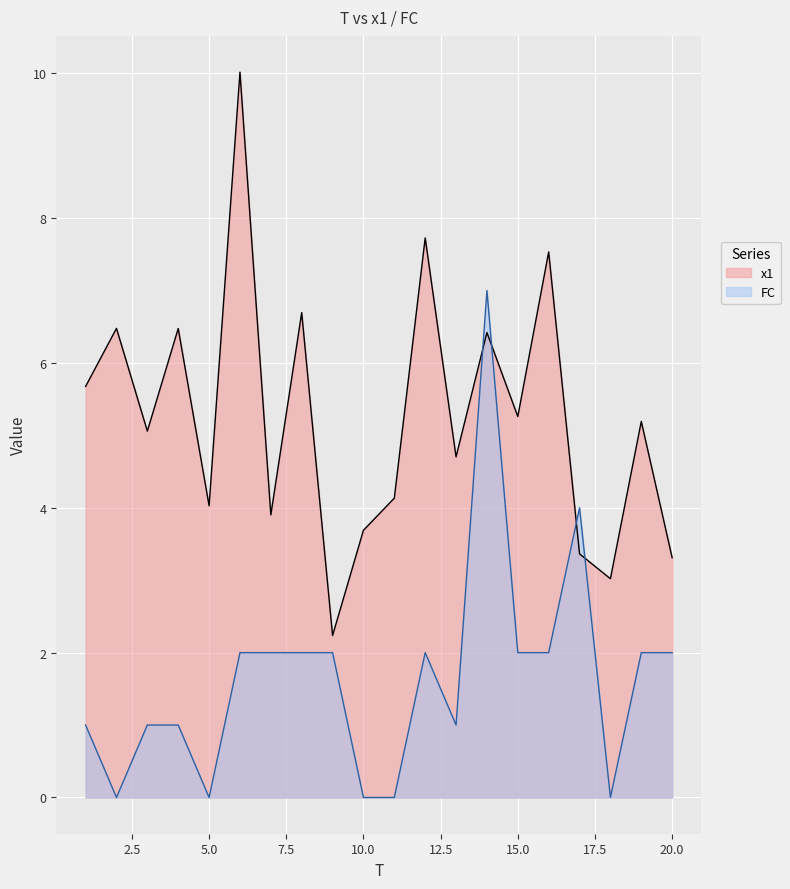

Reading right to left, extract all data points from this chart.

x1: 3.3	5.2	3.0	3.4	7.5	5.3	6.4	4.7	7.7	4.1	3.7	2.2	6.7	3.9	10.0	4.0	6.5	5.1	6.5	5.7
FC: 2.0	2.0	0.0	4.0	2.0	2.0	7.0	1.0	2.0	0.0	0.0	2.0	2.0	2.0	2.0	0.0	1.0	1.0	0.0	1.0